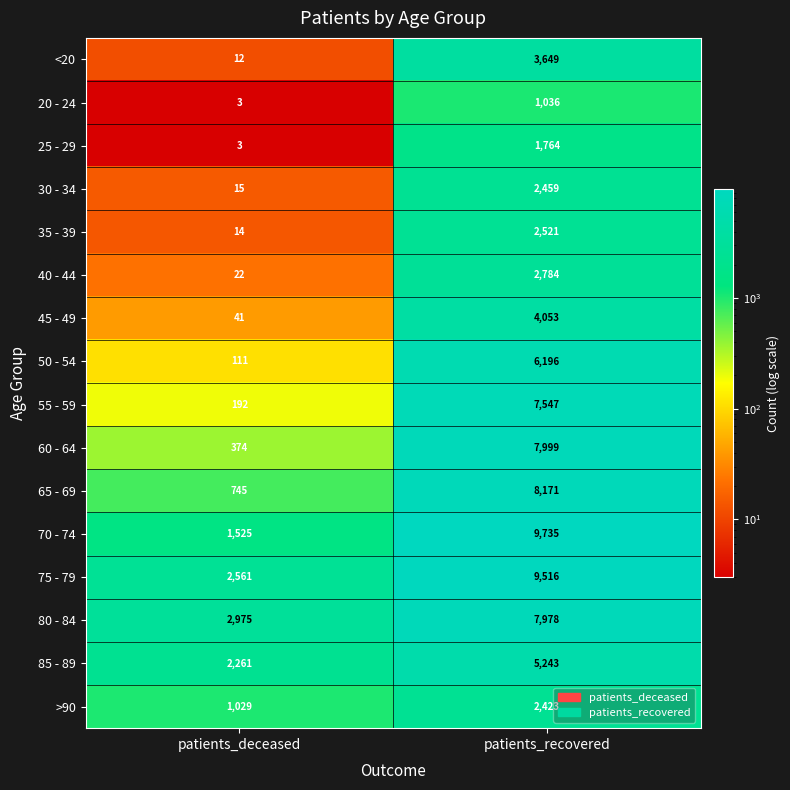

What is the highest value of the 65 - 69 series?

8171